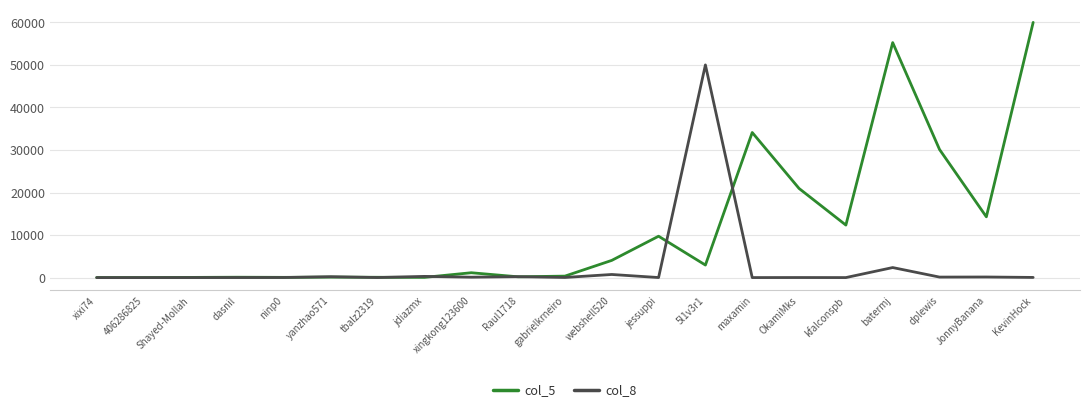

Which category has the highest value in the col_5 series?

KevinHock